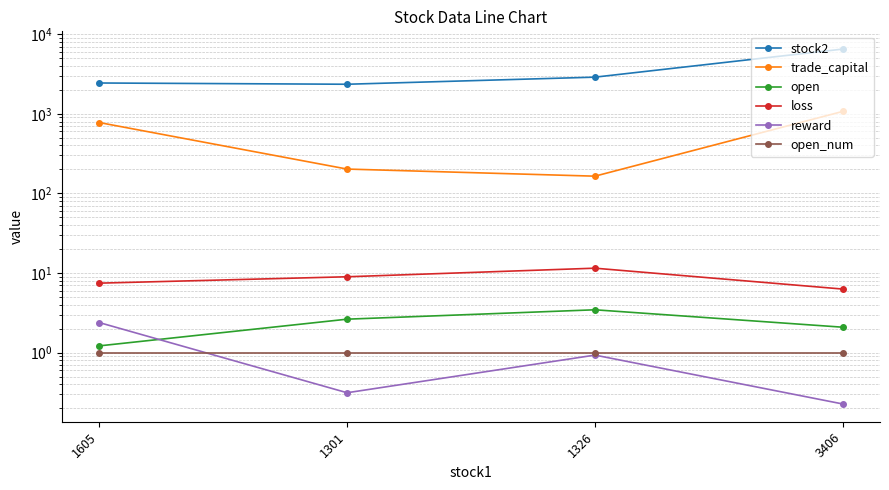

Rank the series at 1326 from lowest to highest value.

reward, open_num, open, loss, trade_capital, stock2